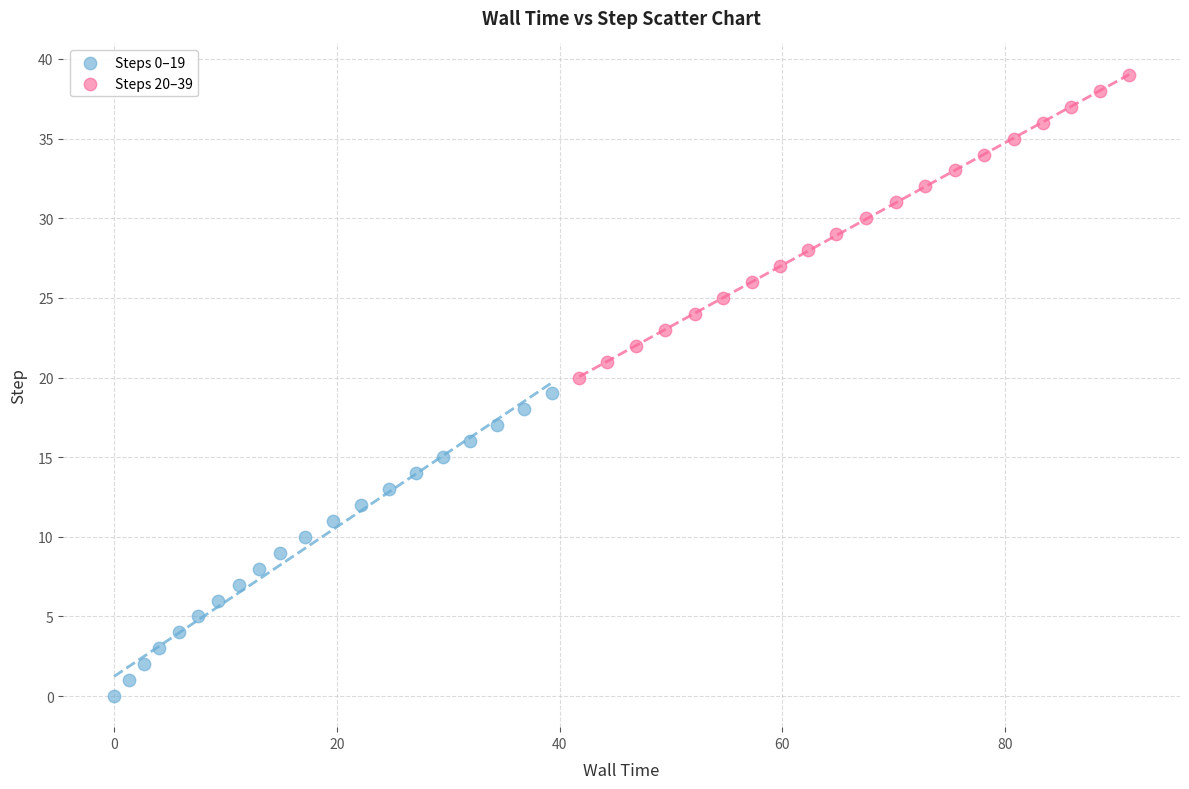

Which series reaches the maximum Y coordinate?

Steps 20–39